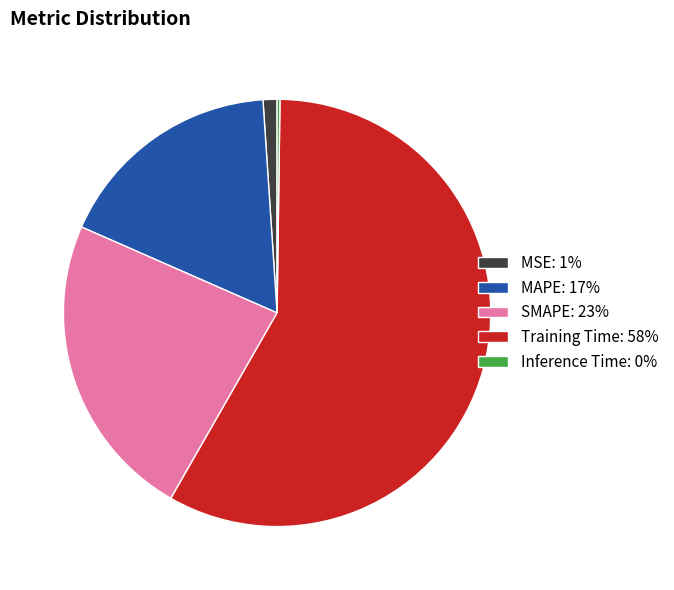

Is the sum of Training Time: 58% and MAPE: 17% greater than half?

Yes